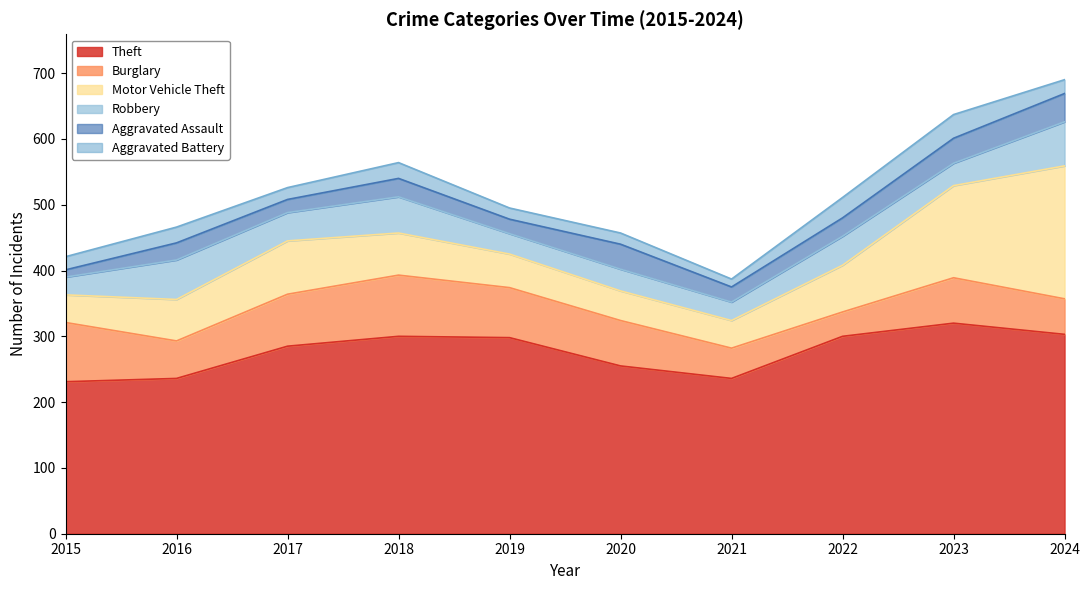

The Aggravated Battery series shows 9 at 2020. True or false?

False